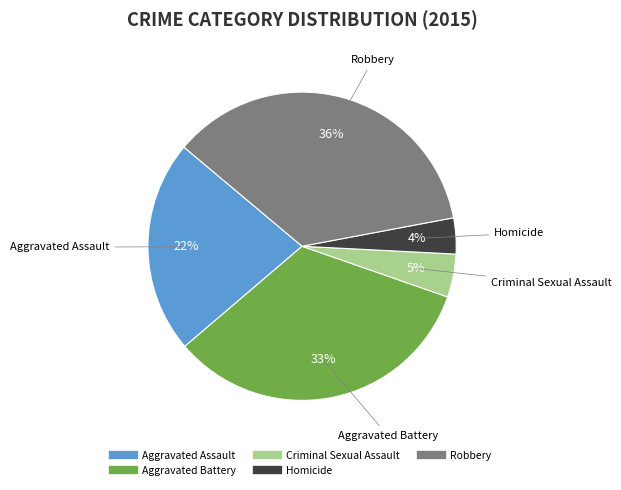

To the nearest percent, what is the average slice percentage?

20%